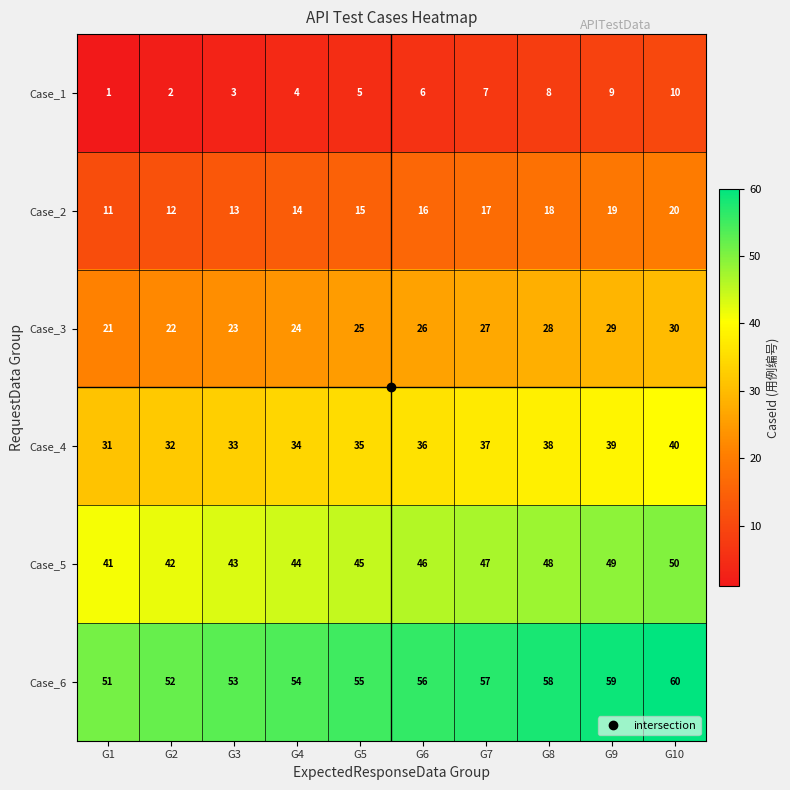

How many series are shown in this chart?

6